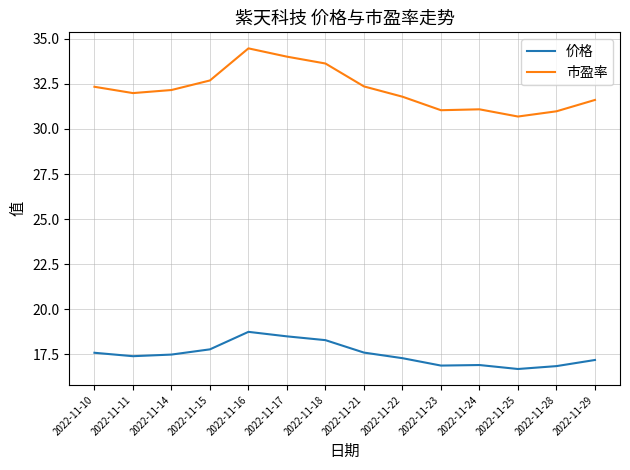

Rank the series by their average value, from lowest to highest.

价格, 市盈率